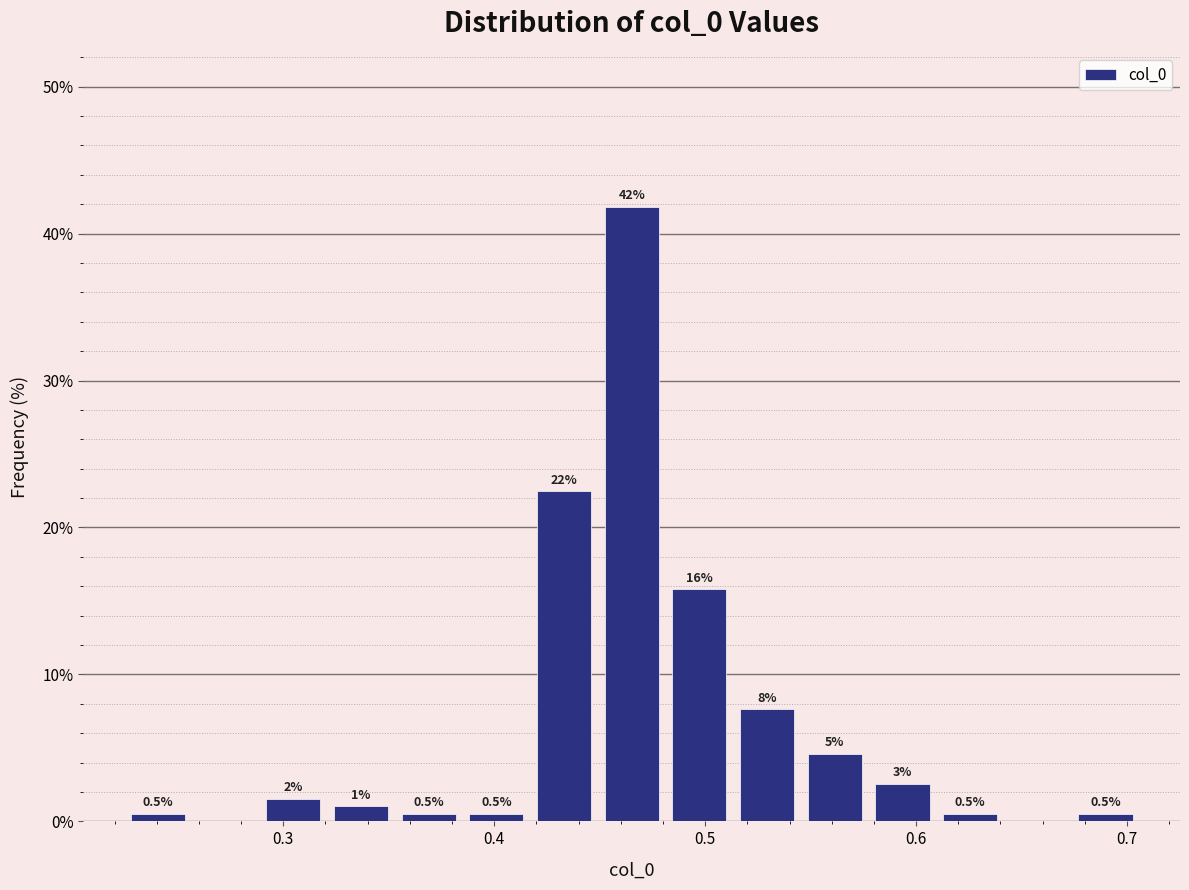

Read against the x-axis, roughly where is the centre of the tallest bar?

0.47